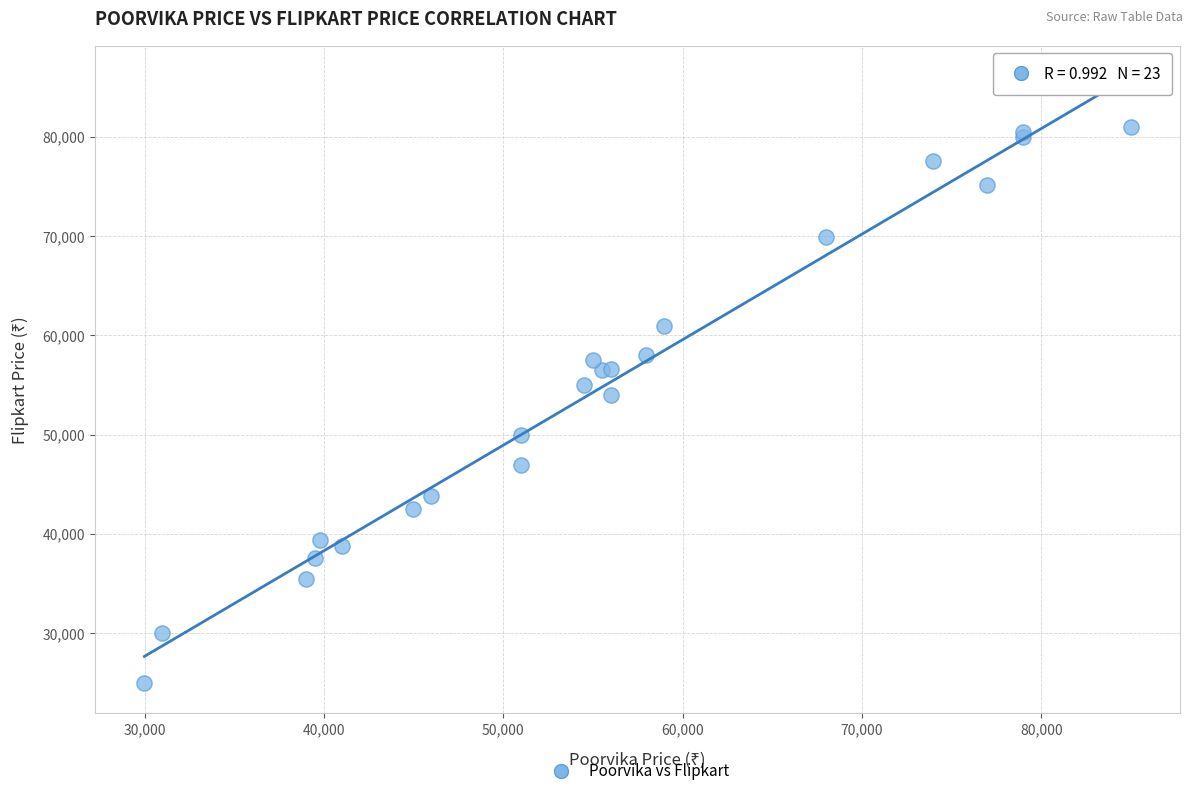

What Y value in the scatter plot is closest to 52990?

53990